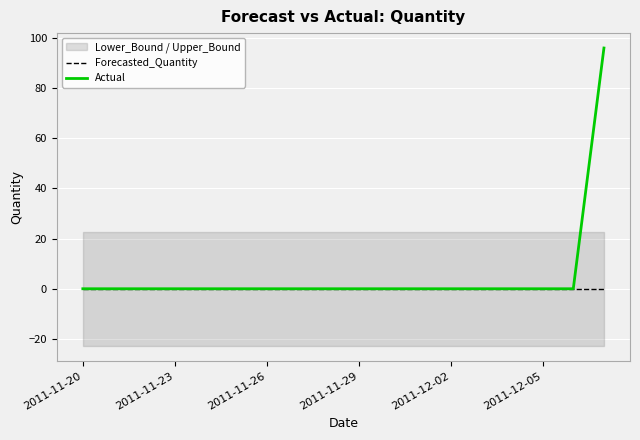

The value of Actual at 2011-12-05 is 52. True or false?

False